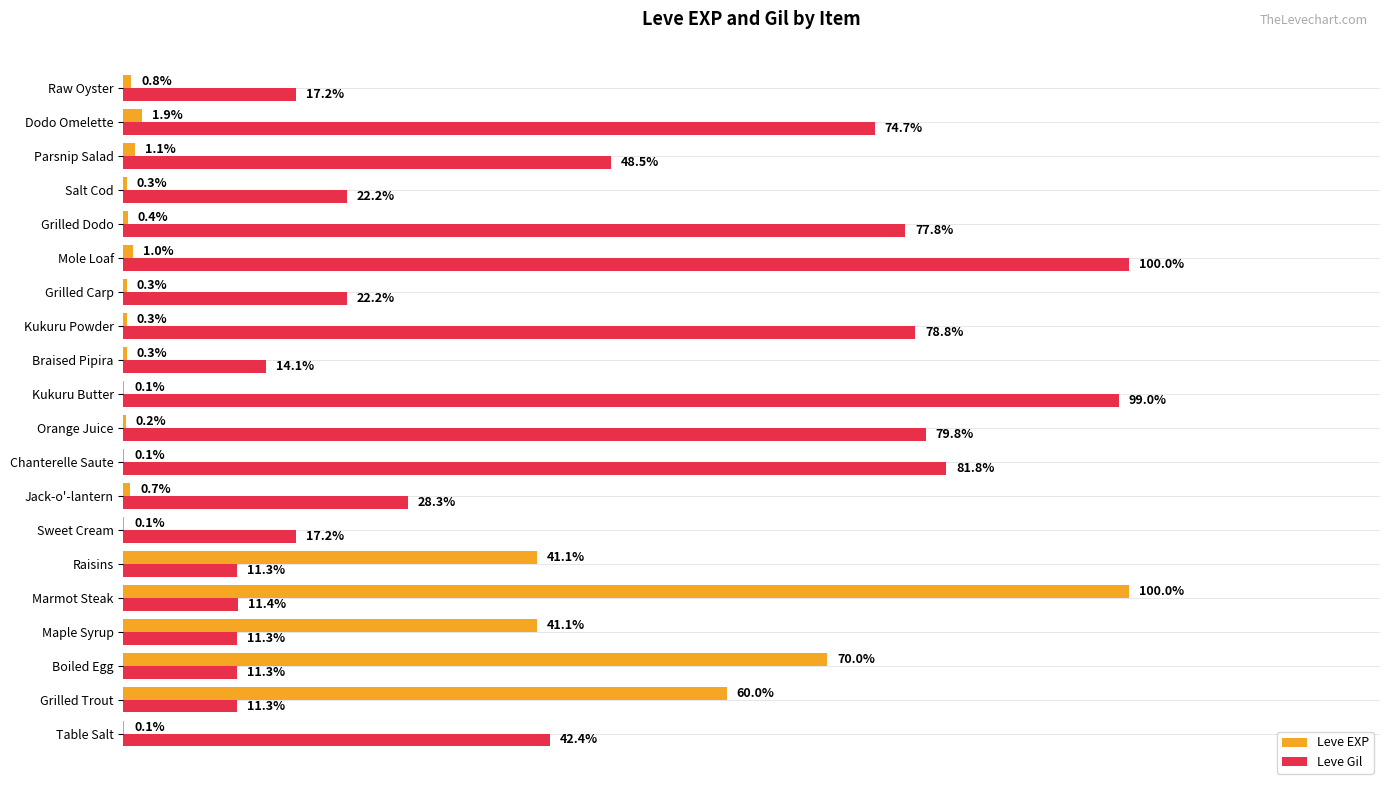

Rank the series by their average value, from highest to lowest.

Leve Gil, Leve EXP